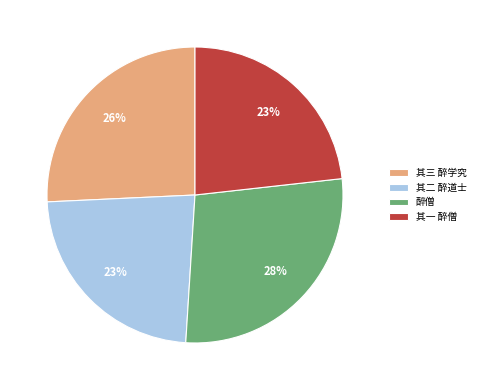

Is there any slice that represents more than half of the pie?

No